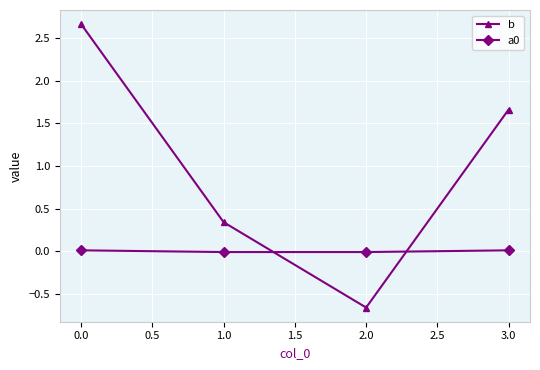

True or false: b and a0 intersect in this chart.

True